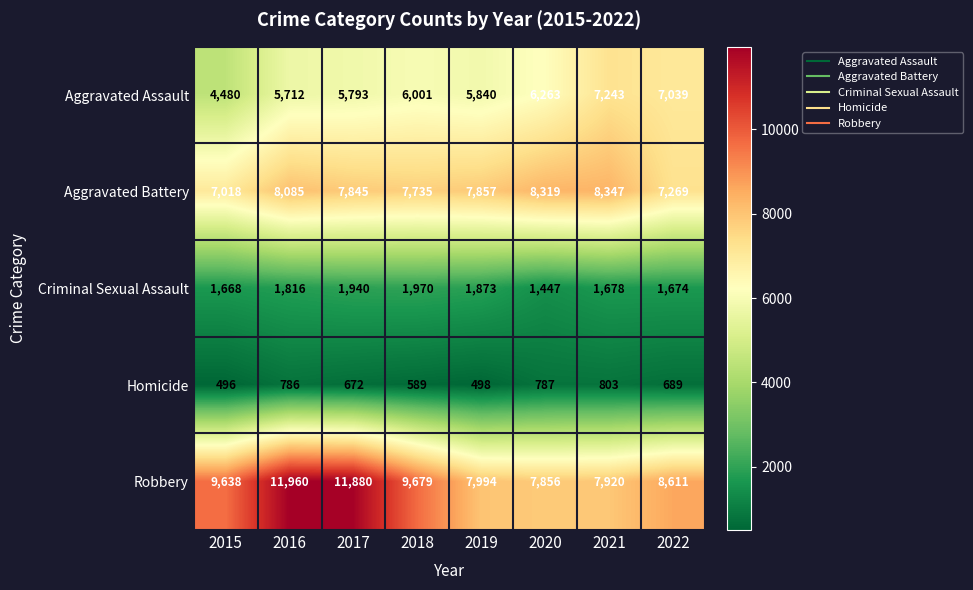

What is the sum of all Homicide values?

5320